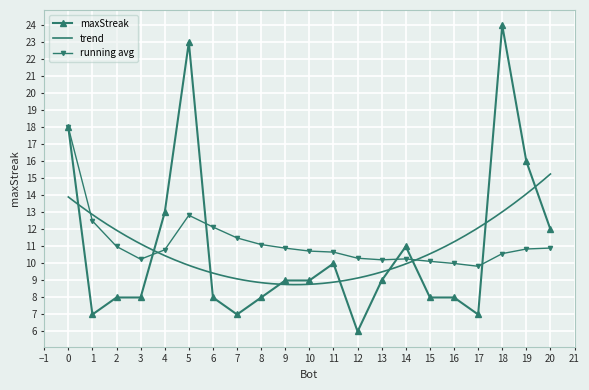

What is the sum of all values?

229